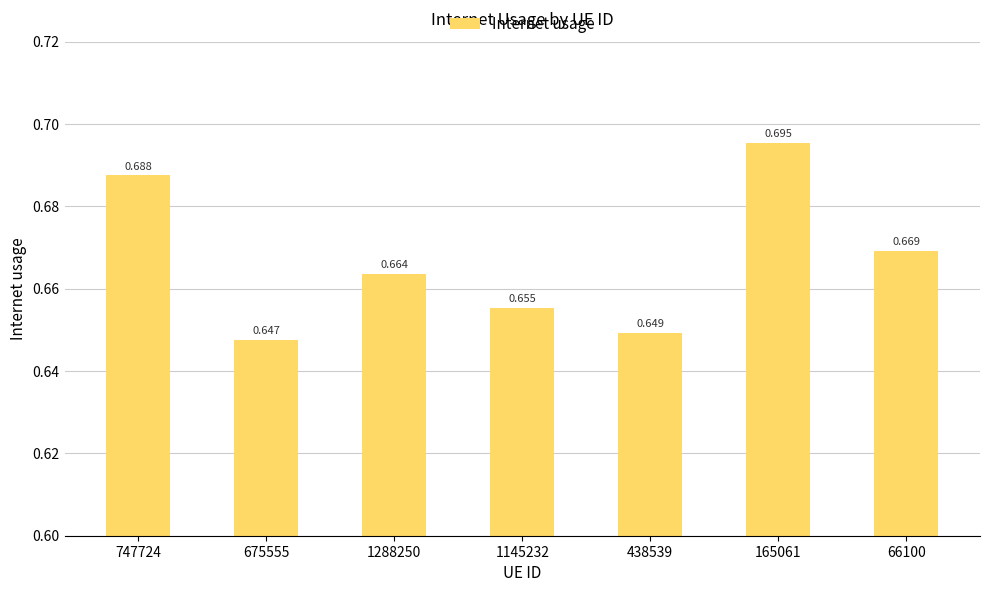

What is the minimum value shown in the chart?

0.6